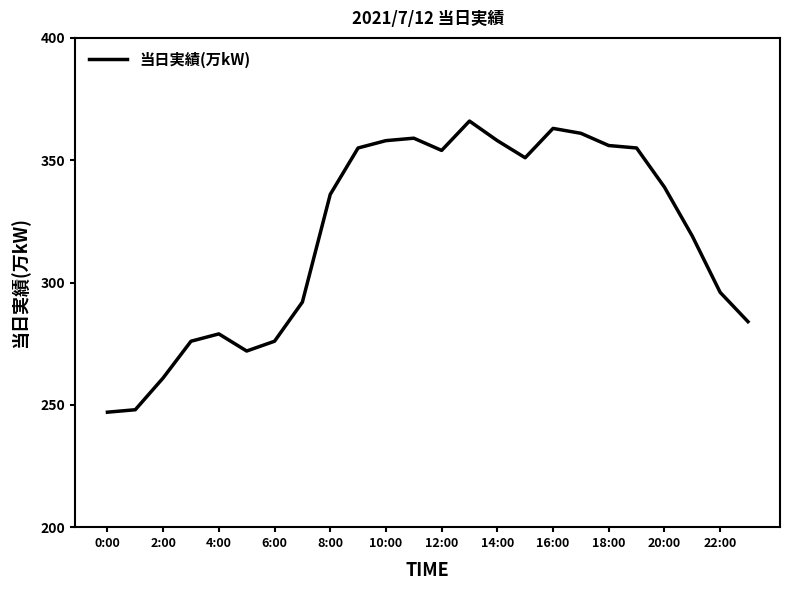

What is the minimum value shown in the chart?

247